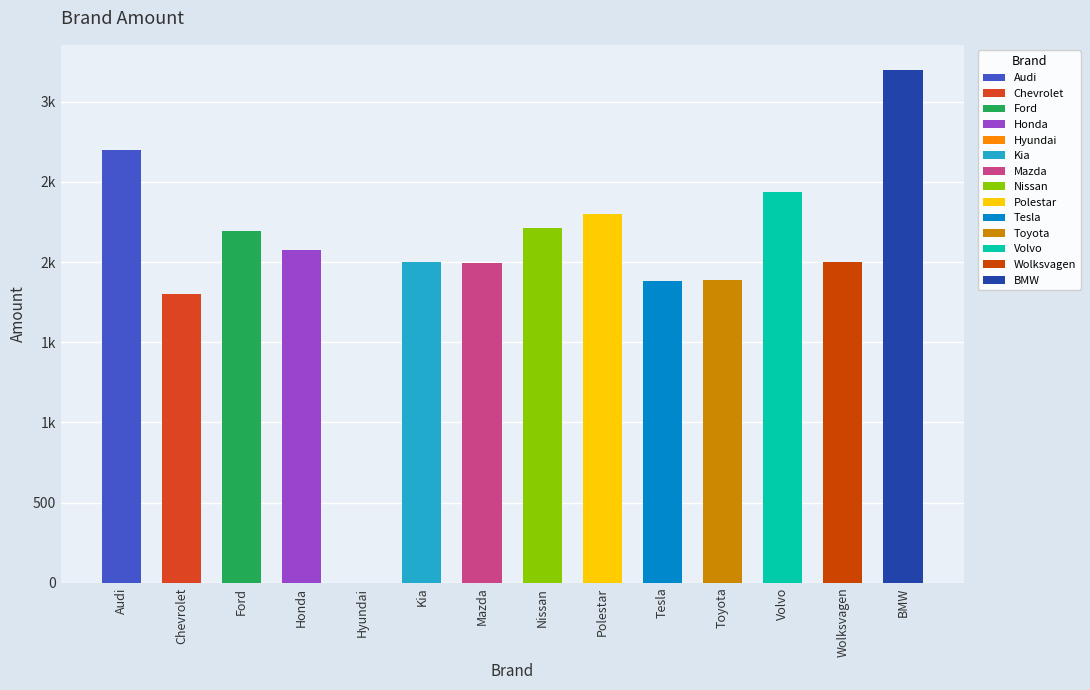

What is the sum of the values at Honda and Chevrolet?

3875